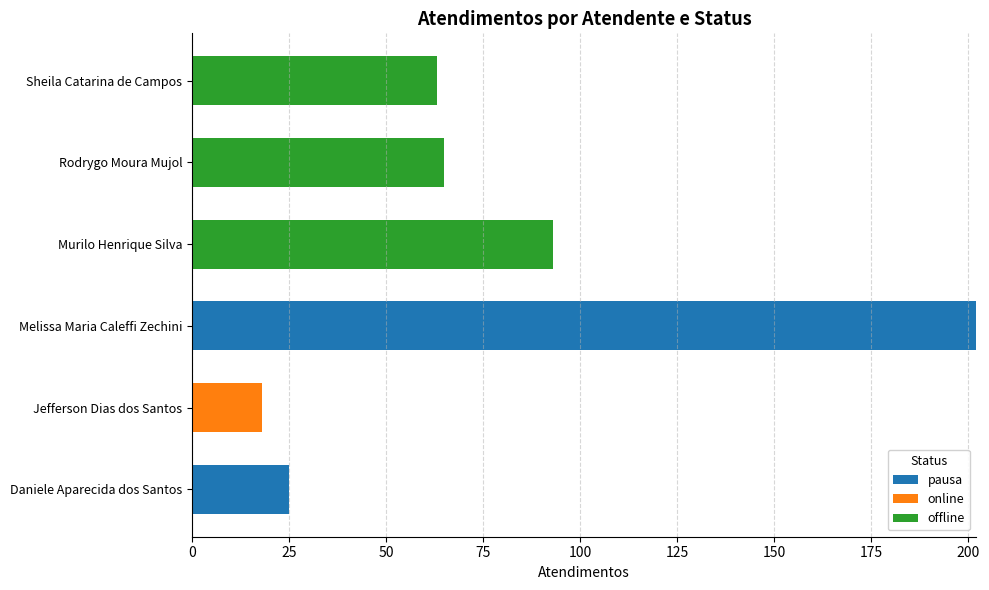

At which label does pausa reach its peak?

Melissa Maria Caleffi Zechini